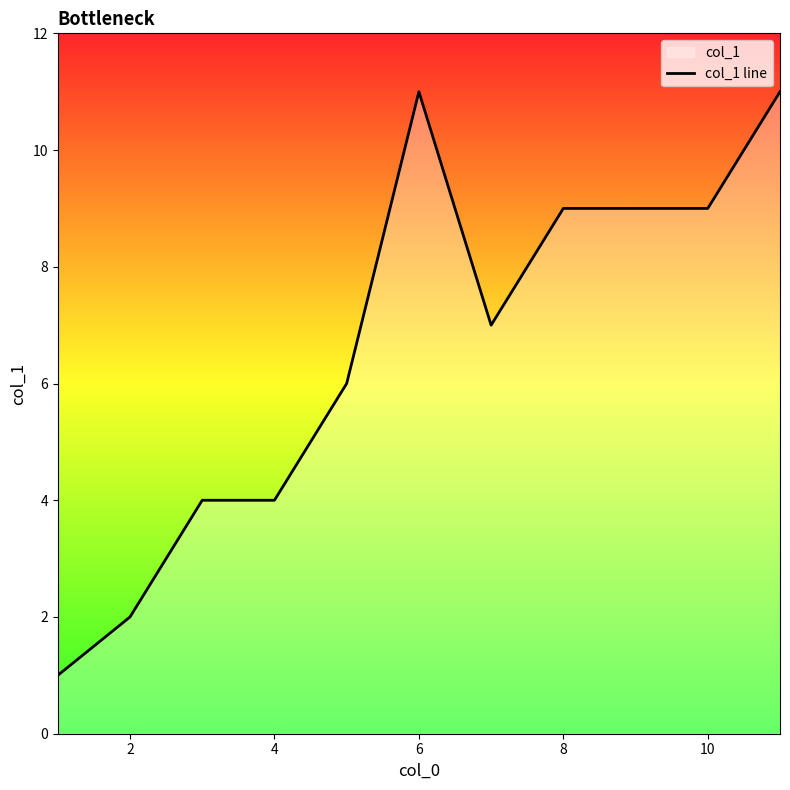

What is the maximum value shown in the chart?

11